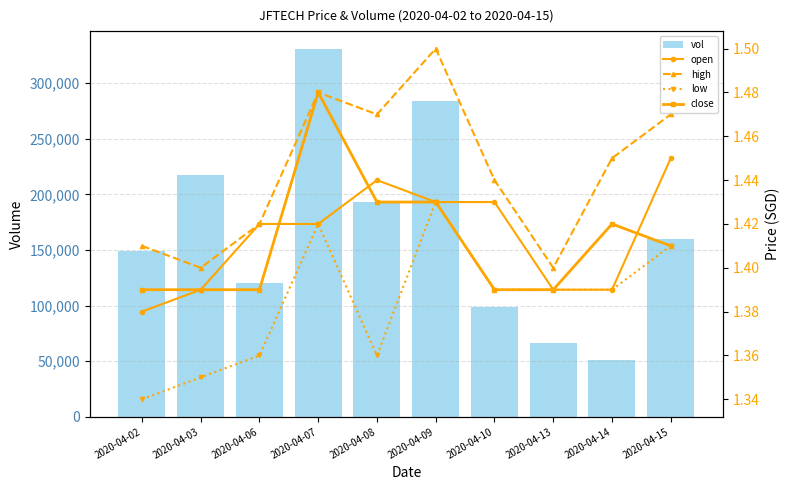

Reading right to left, extract all data points from this chart.

vol: 2020-04-15=160200.0	2020-04-14=51400.0	2020-04-13=66200.0	2020-04-10=99100.0	2020-04-09=284500.0	2020-04-08=192800.0	2020-04-07=330400.0	2020-04-06=120100.0	2020-04-03=217300.0	2020-04-02=149200.0
open: 2020-04-15=1.4	2020-04-14=1.4	2020-04-13=1.4	2020-04-10=1.4	2020-04-09=1.4	2020-04-08=1.4	2020-04-07=1.4	2020-04-06=1.4	2020-04-03=1.4	2020-04-02=1.4
high: 2020-04-15=1.5	2020-04-14=1.4	2020-04-13=1.4	2020-04-10=1.4	2020-04-09=1.5	2020-04-08=1.5	2020-04-07=1.5	2020-04-06=1.4	2020-04-03=1.4	2020-04-02=1.4
low: 2020-04-15=1.4	2020-04-14=1.4	2020-04-13=1.4	2020-04-10=1.4	2020-04-09=1.4	2020-04-08=1.4	2020-04-07=1.4	2020-04-06=1.4	2020-04-03=1.4	2020-04-02=1.3
close: 2020-04-15=1.4	2020-04-14=1.4	2020-04-13=1.4	2020-04-10=1.4	2020-04-09=1.4	2020-04-08=1.4	2020-04-07=1.5	2020-04-06=1.4	2020-04-03=1.4	2020-04-02=1.4